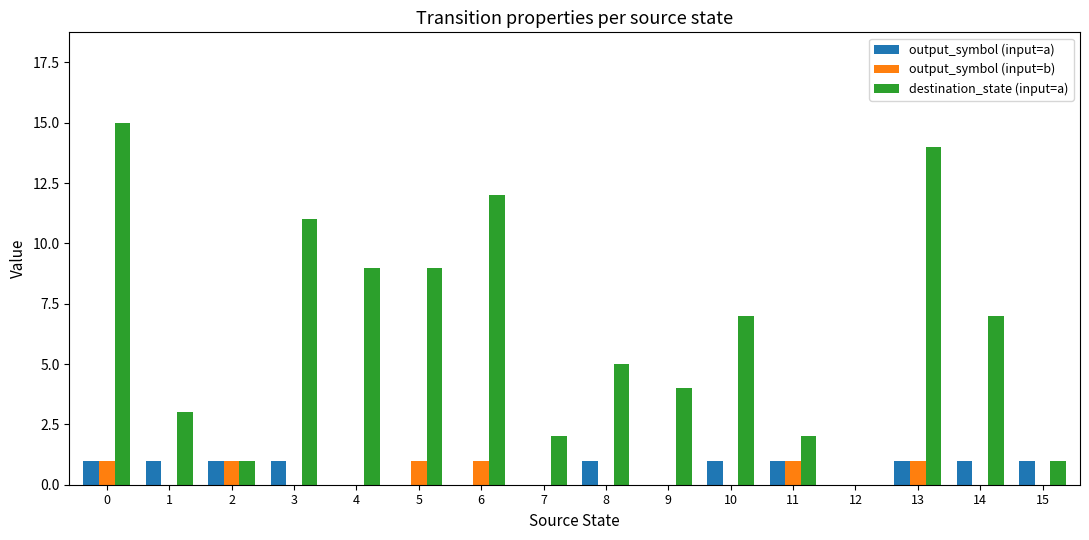

What are all the series names shown in the legend?

output_symbol (input=a), output_symbol (input=b), destination_state (input=a)